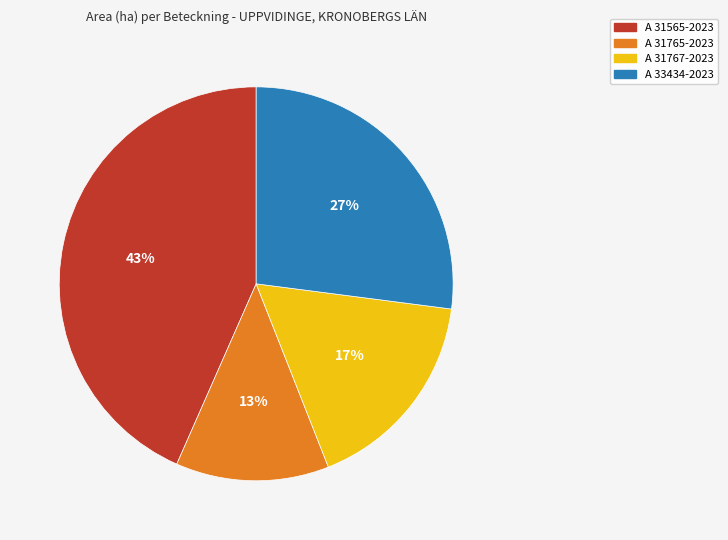

What is the smallest slice in the pie chart?

A 31765-2023